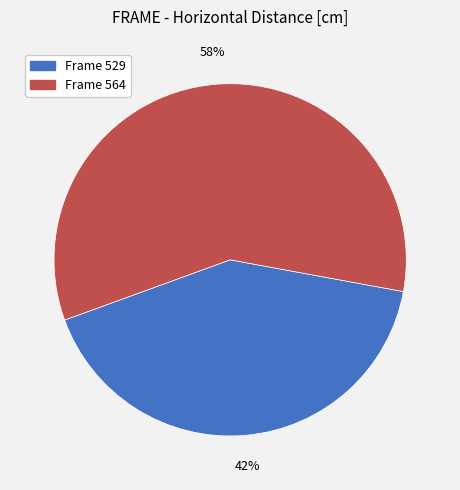

Is there any slice that represents more than half of the pie?

Yes